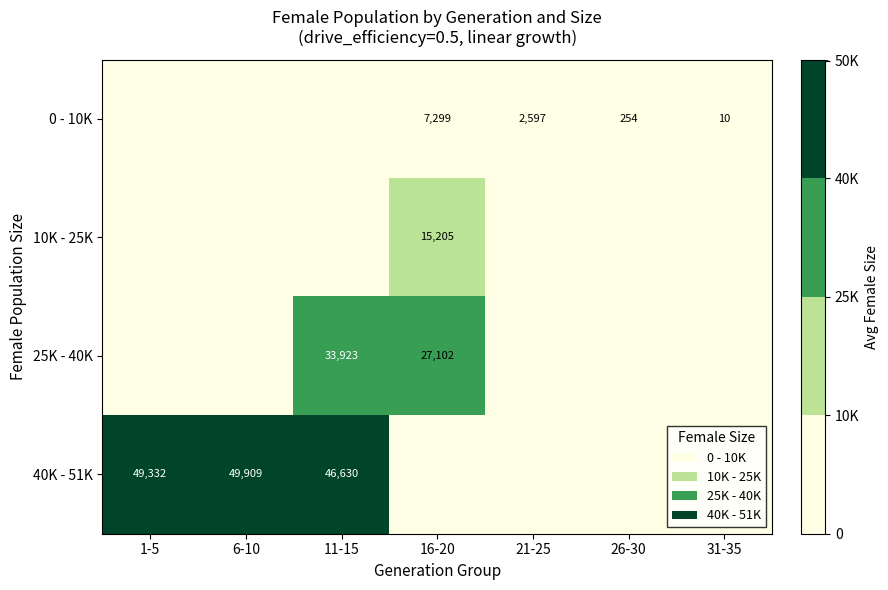

True or false: 0 - 10K has a value of 10 at 31-35.

True